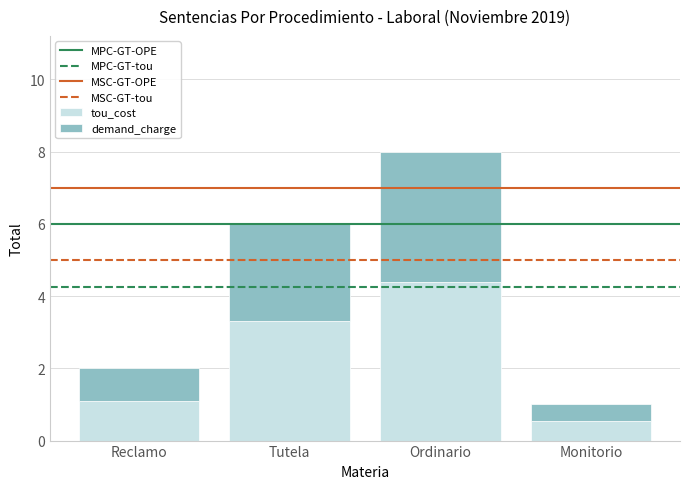

Does the chart contain stacked bars?

Yes